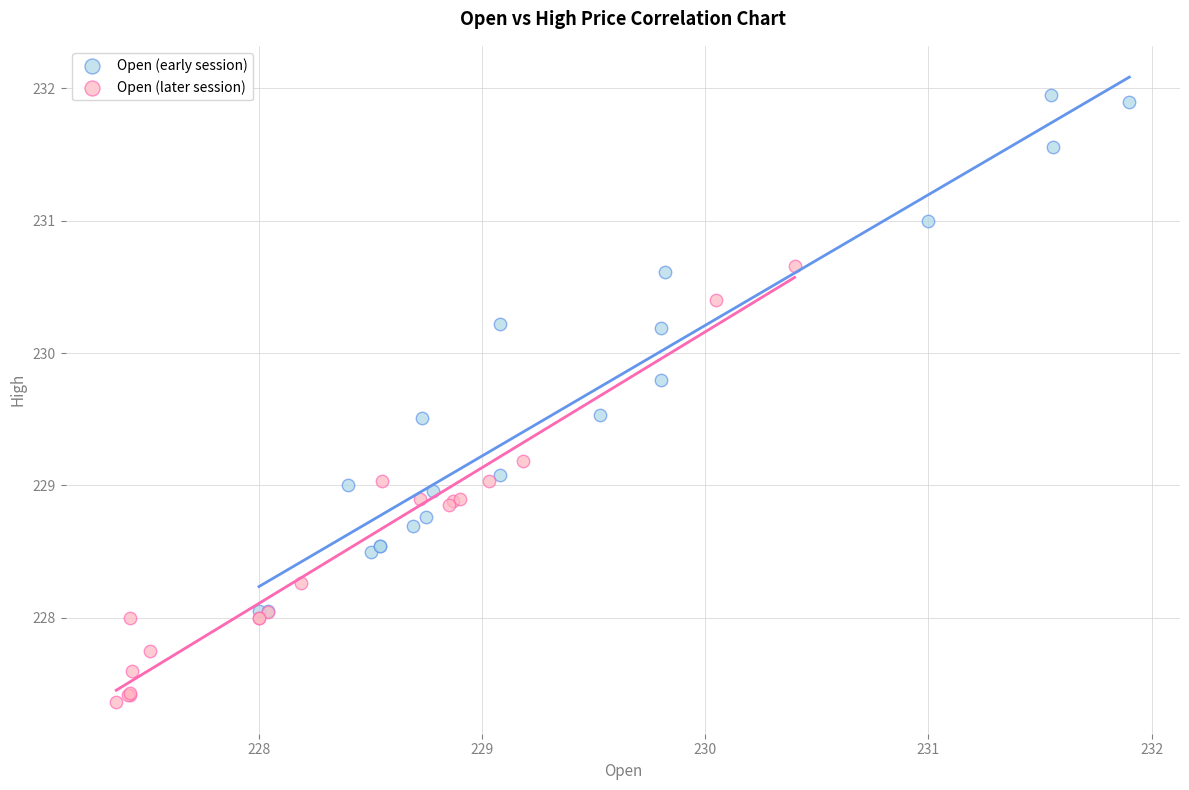

What are all the series names shown in the legend?

Open (early session), Open (later session)